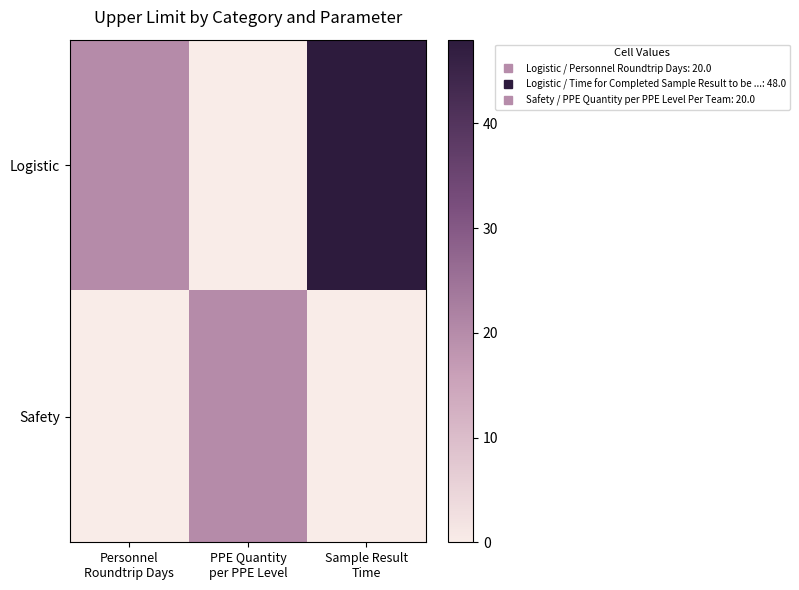

At PPE Quantity per PPE Level, list the series in order from smallest to largest.

Logistic, Safety